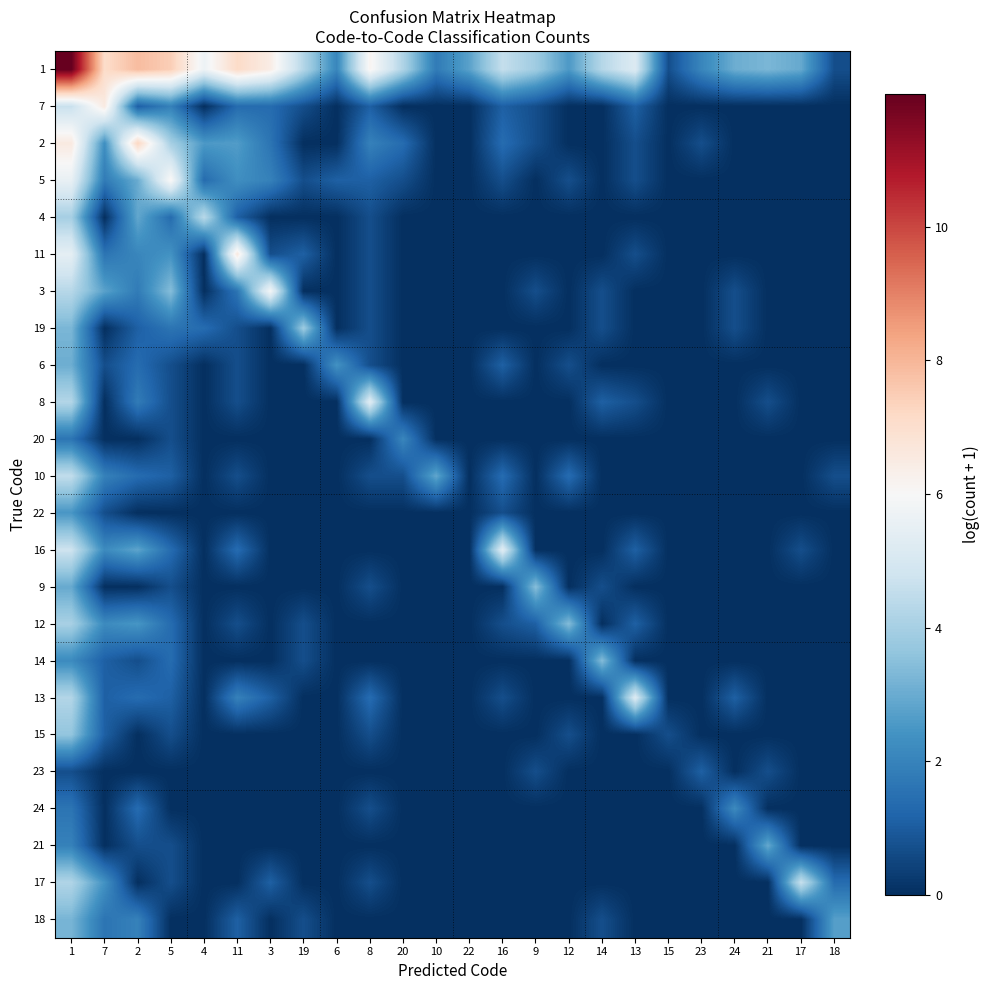

At how many categories does at least one series exceed 5?

10